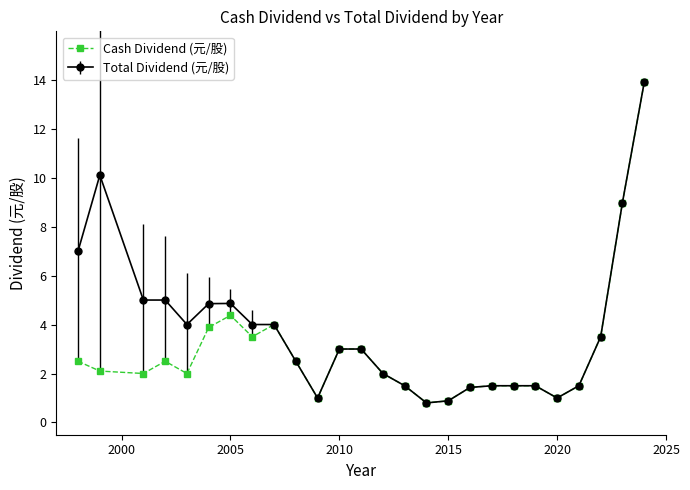

What is the value of the Cash Dividend (元/股) point at the 8th from the left?

3.5